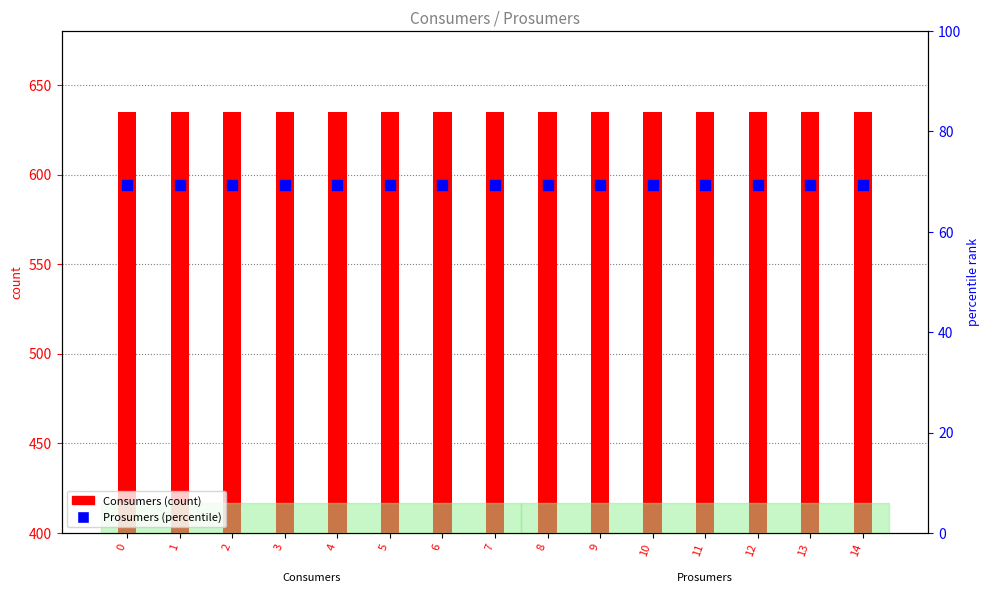

What are all the series names shown in the legend?

Consumers (count), Prosumers (percentile)